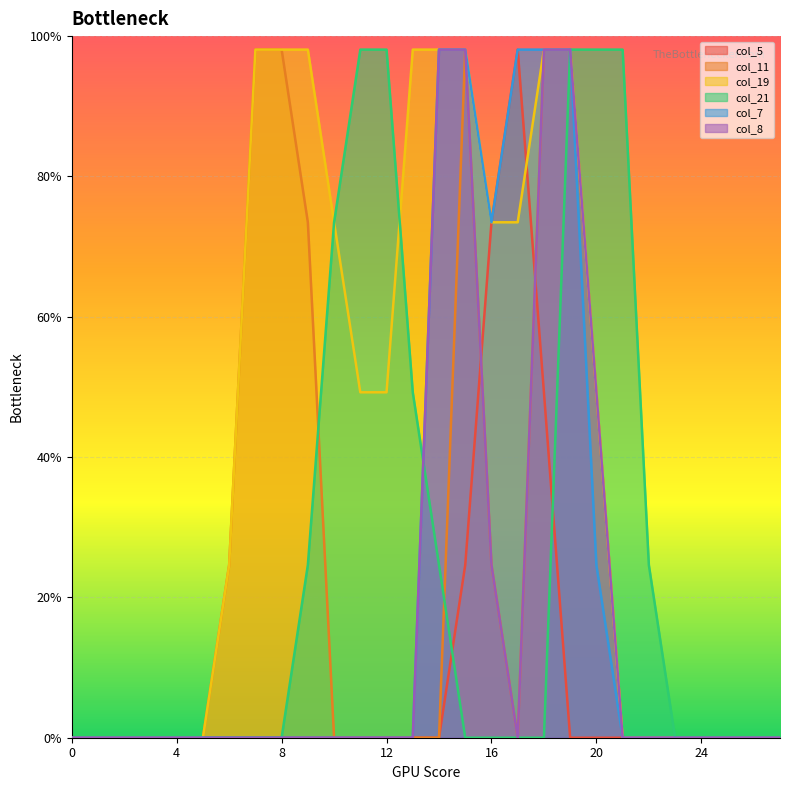

Which series has the widest spread of values?

col_5